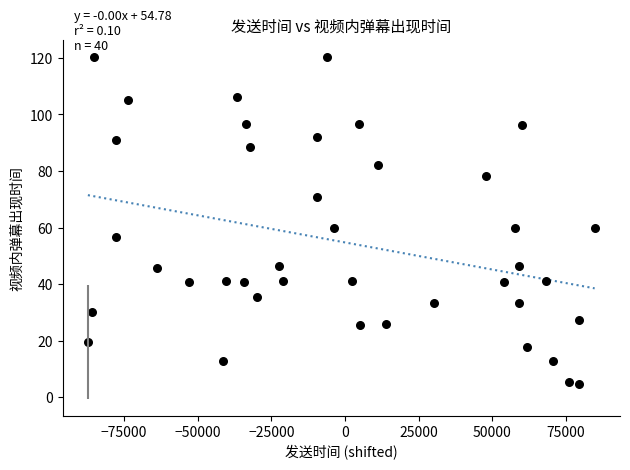

What is the range of X values (max minus min)?

172022.0